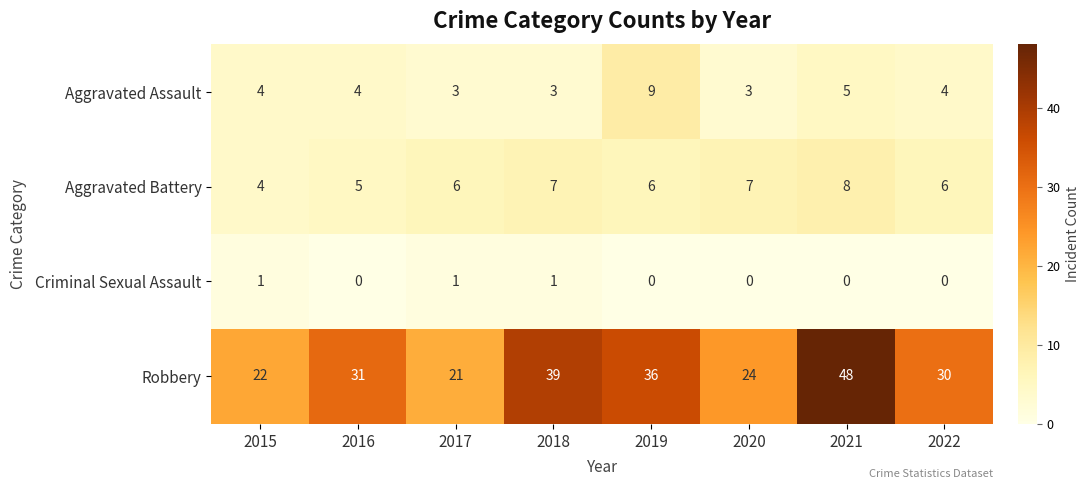

What is the approximate value of Robbery at 2017, to the nearest 10?

20